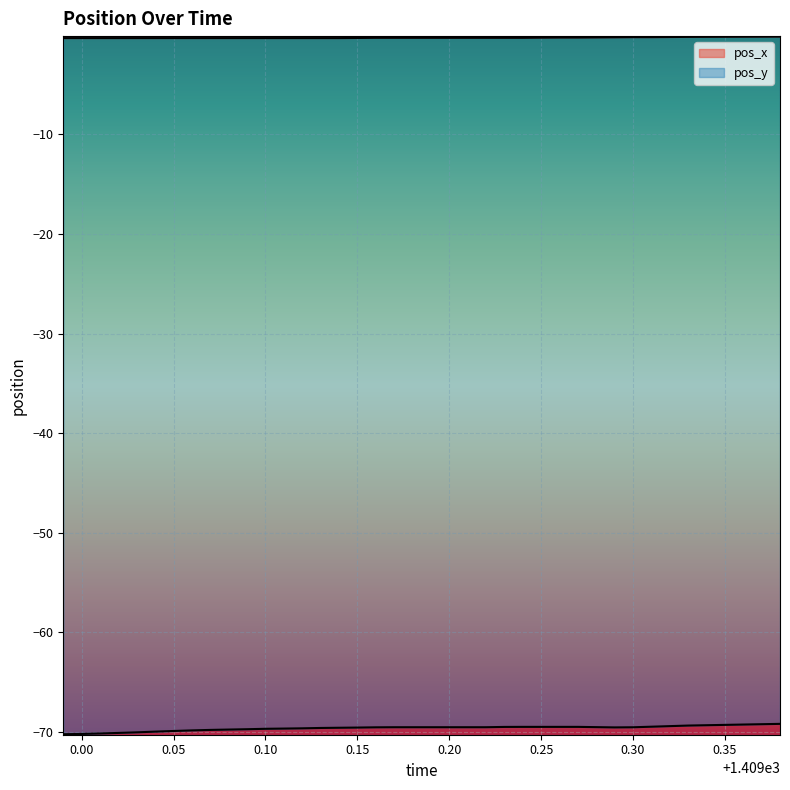

Count the number of categories in the chart.

34